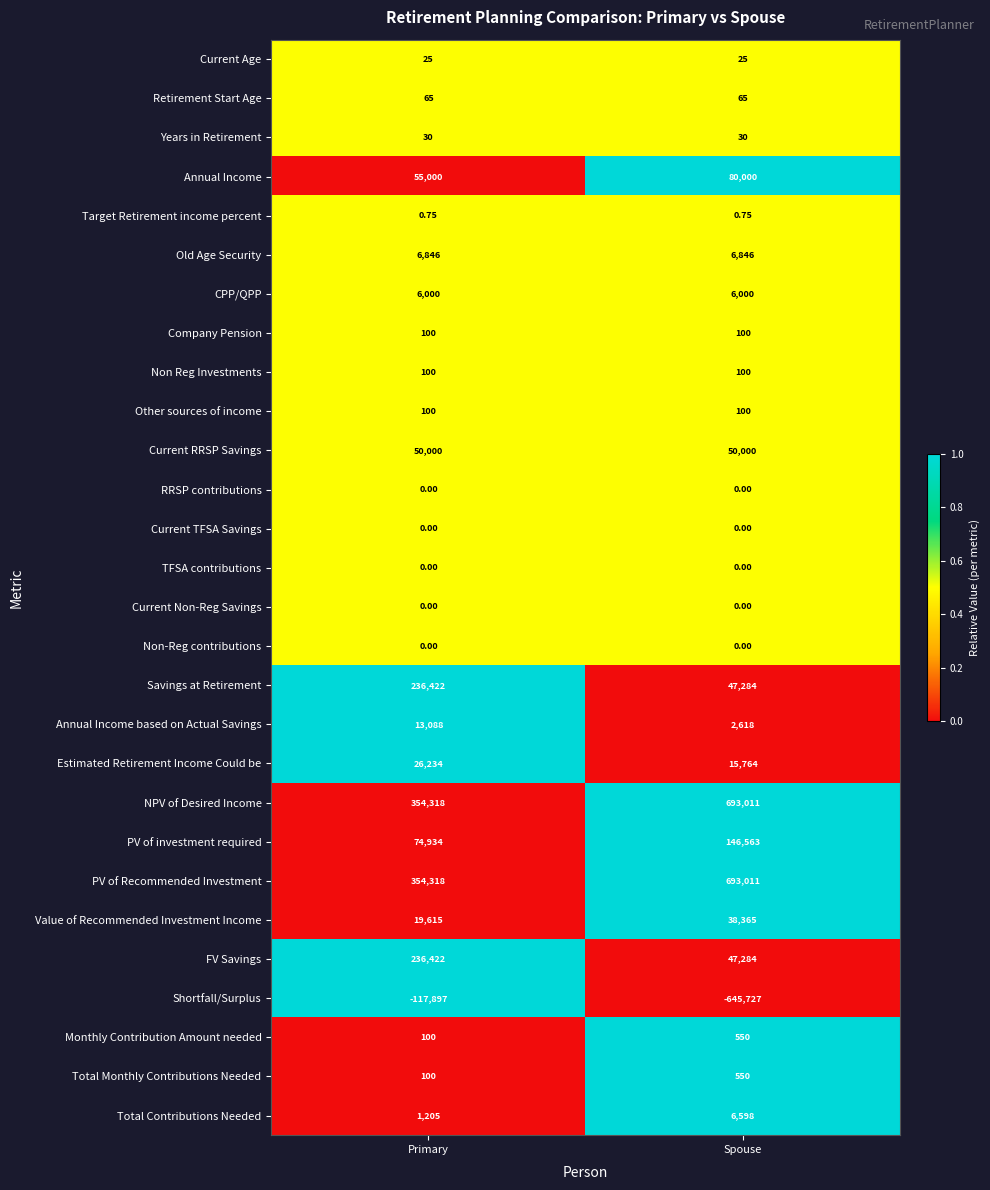

Which category has the highest value across all series?

Spouse